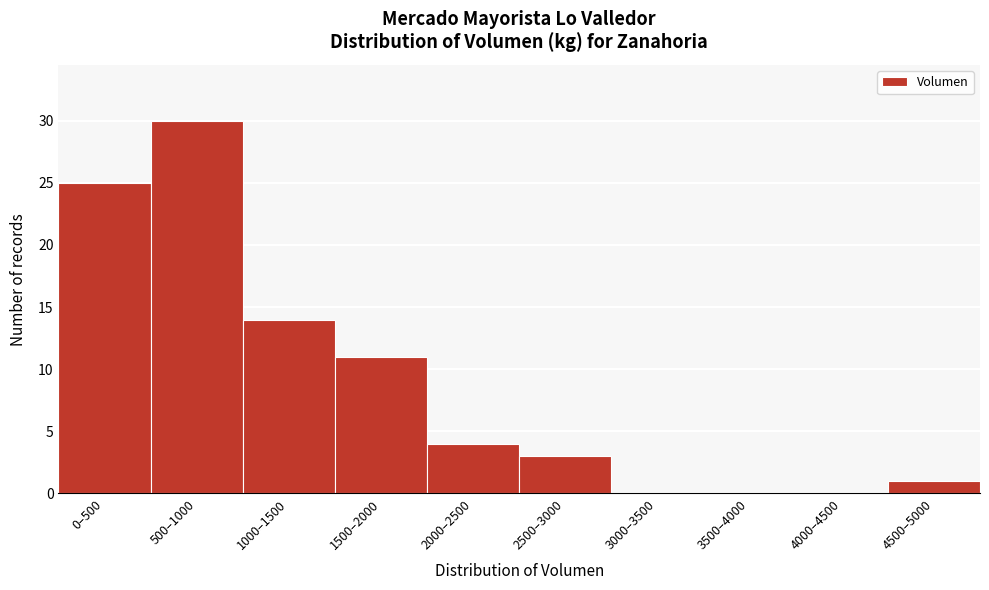

Reading left to right, extract all data points from this chart.

0–500=25	500–1000=30	1000–1500=14	1500–2000=11	2000–2500=4	2500–3000=3	3000–3500=0	3500–4000=0	4000–4500=0	4500–5000=1